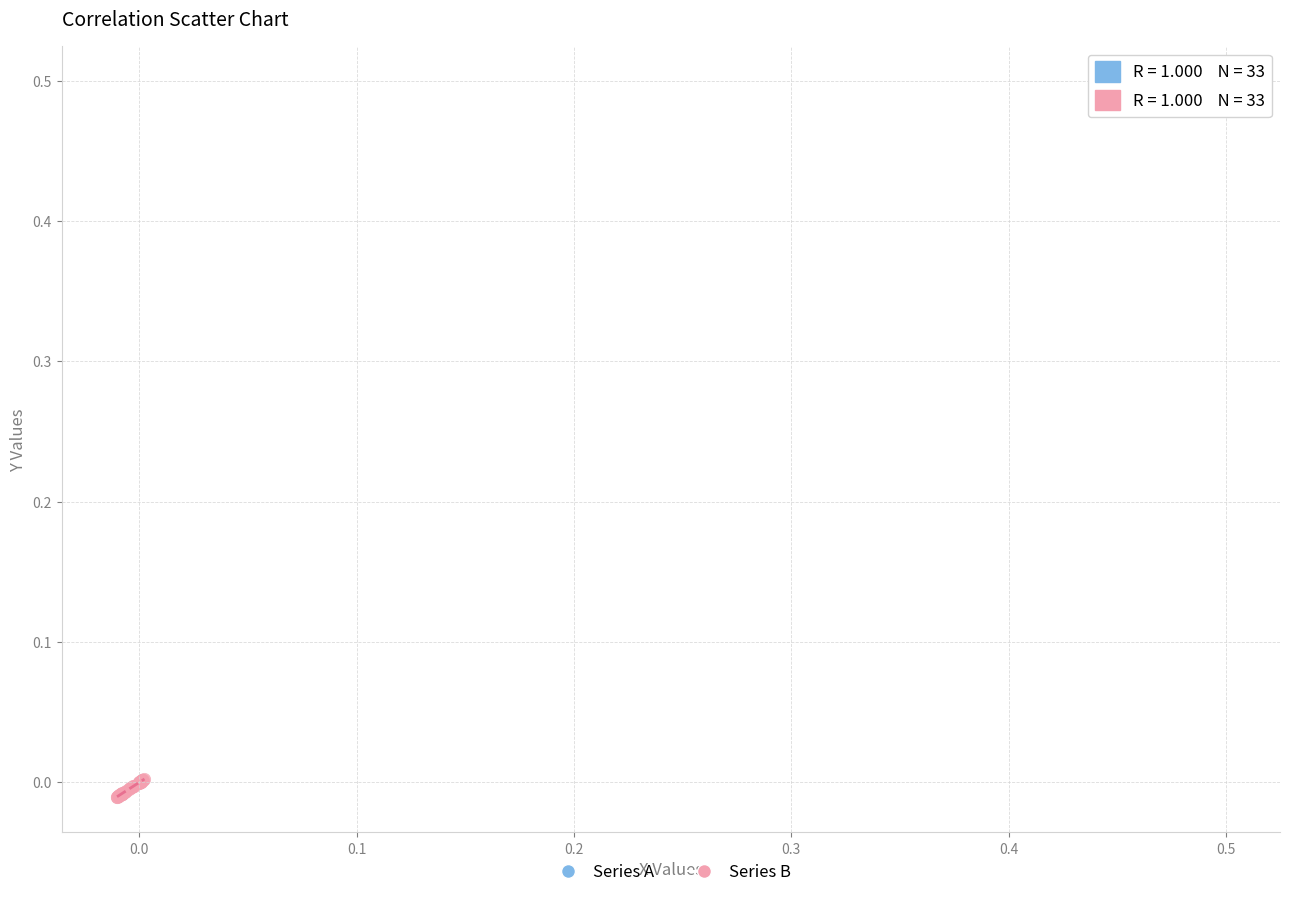

Which series reaches the maximum Y coordinate?

Series A